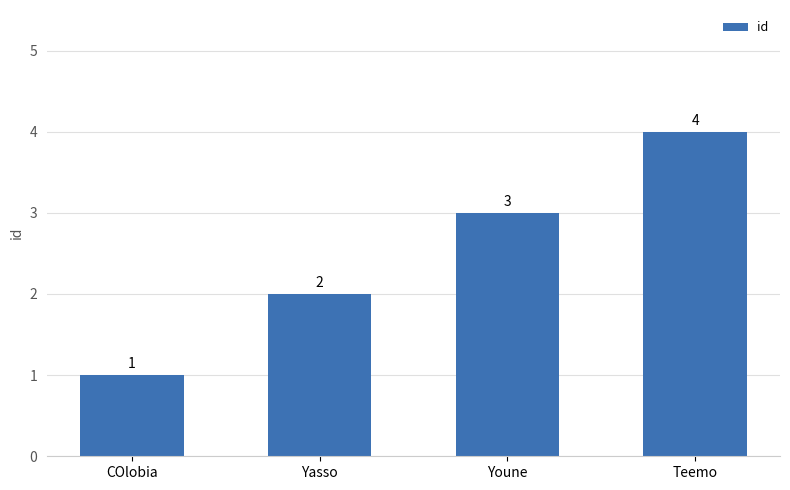

What position from the right is Youne?

2